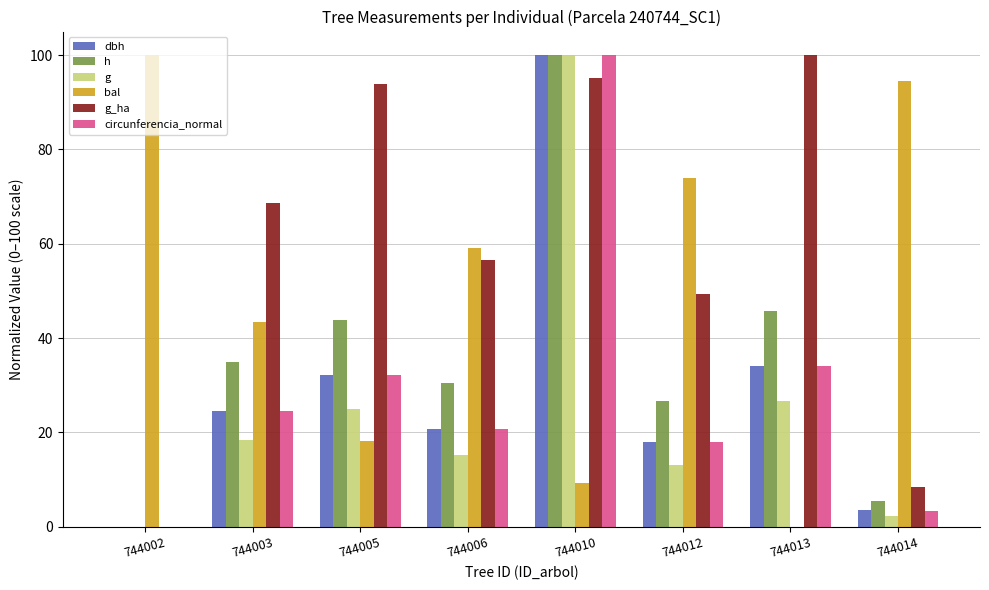

What is the sum of the h values at 744003 and 744006?

65.4